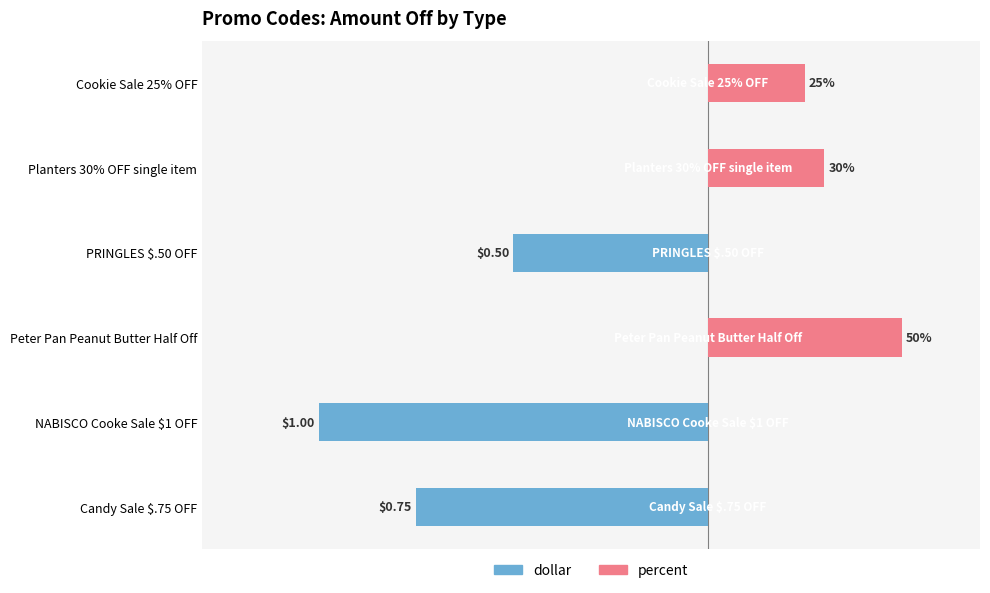

What is the sum of all percent values?

1.1